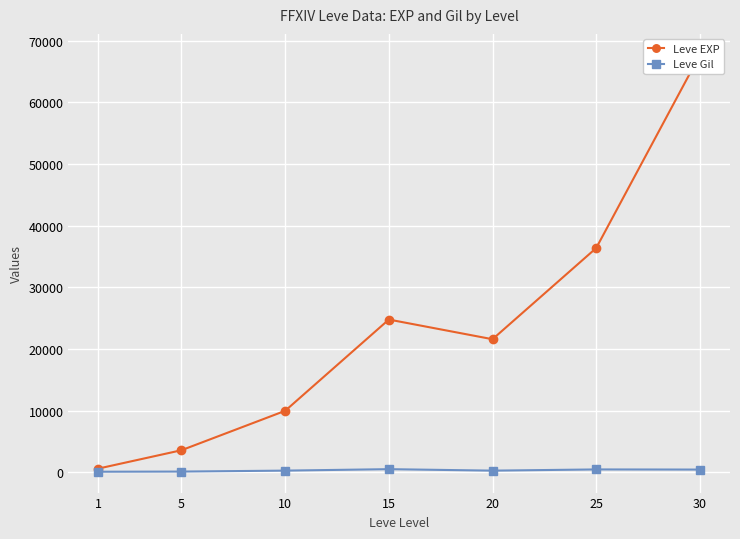

What is the sum of all Leve EXP values?

164730